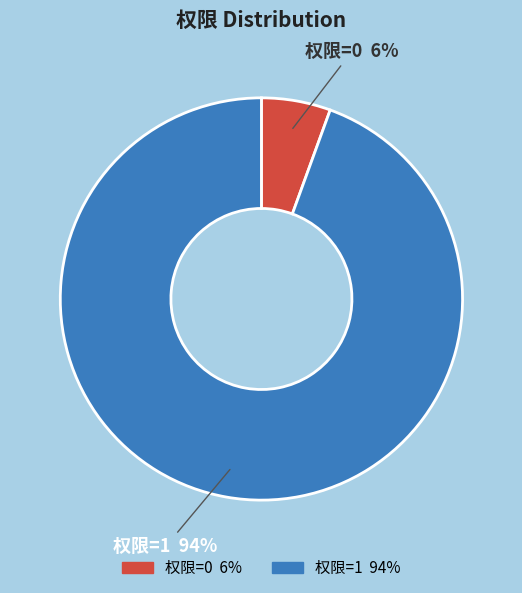

To the nearest percent, what is the average slice percentage?

50%